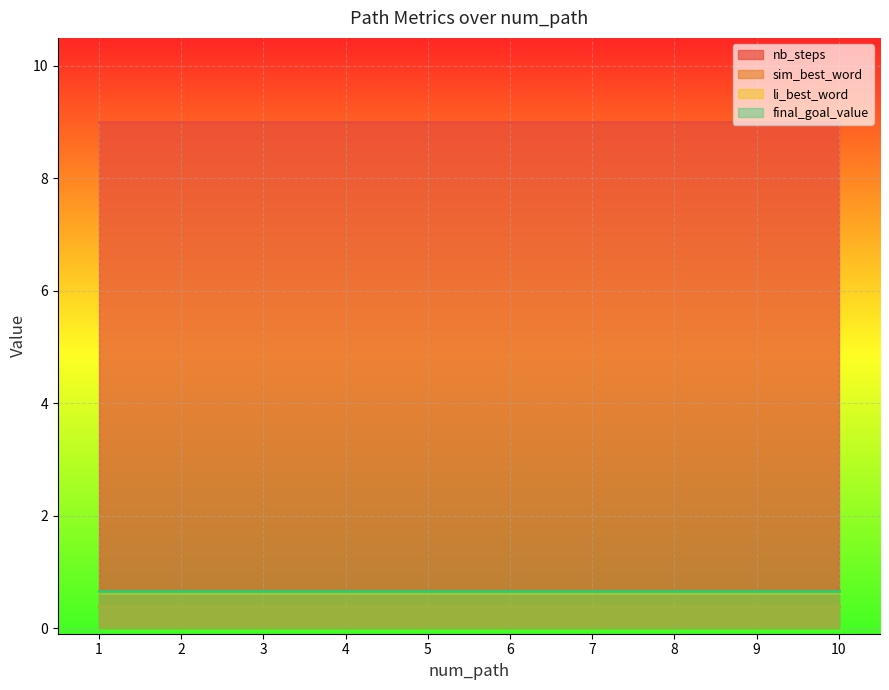

Between 7 and 8, which is larger?

7